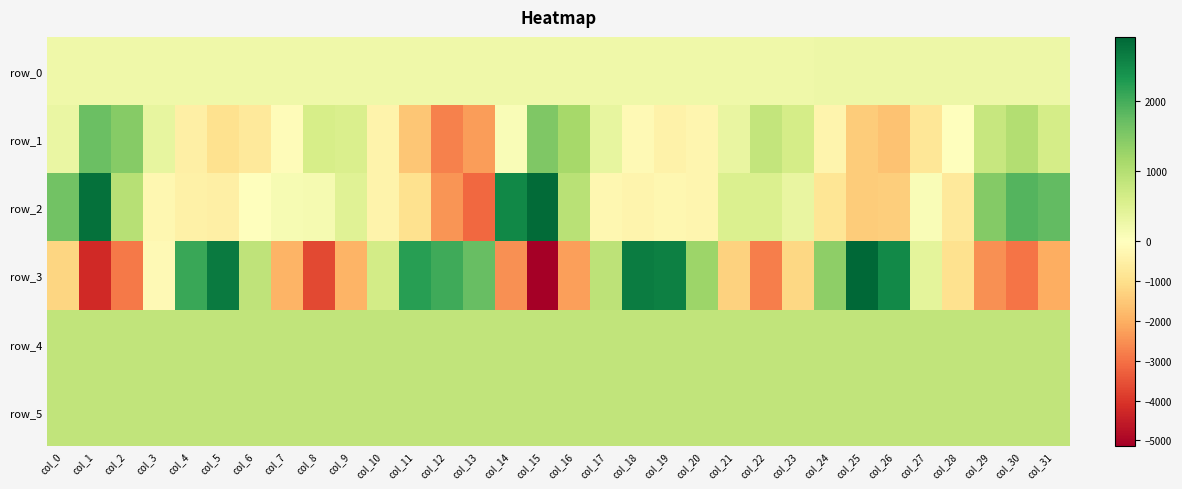

How many distinct data groups are displayed?

6